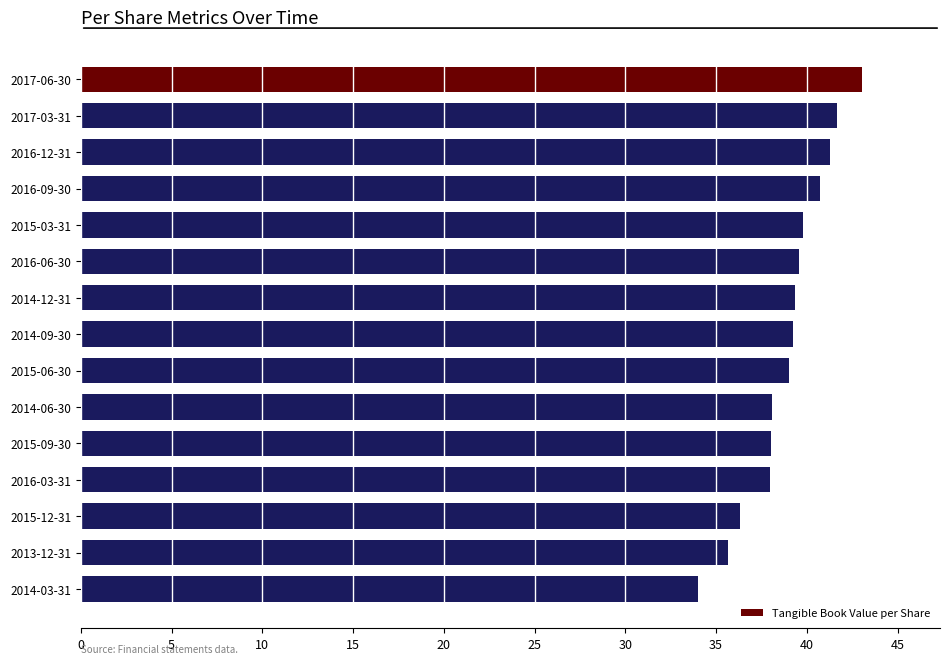

Read the value at 2015-09-30.

38.0